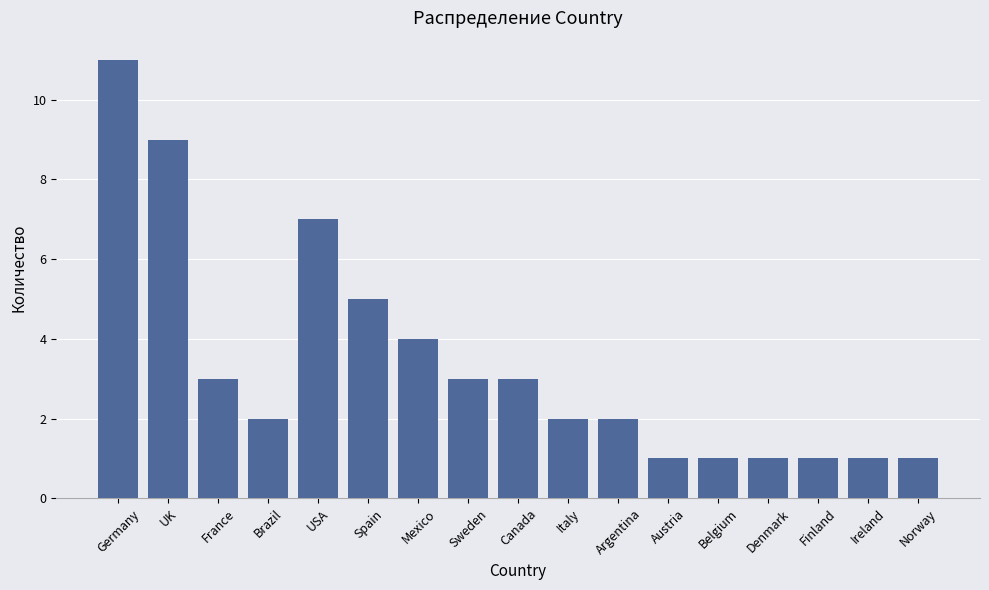

What is the label of the 12th bar from the right?

Spain